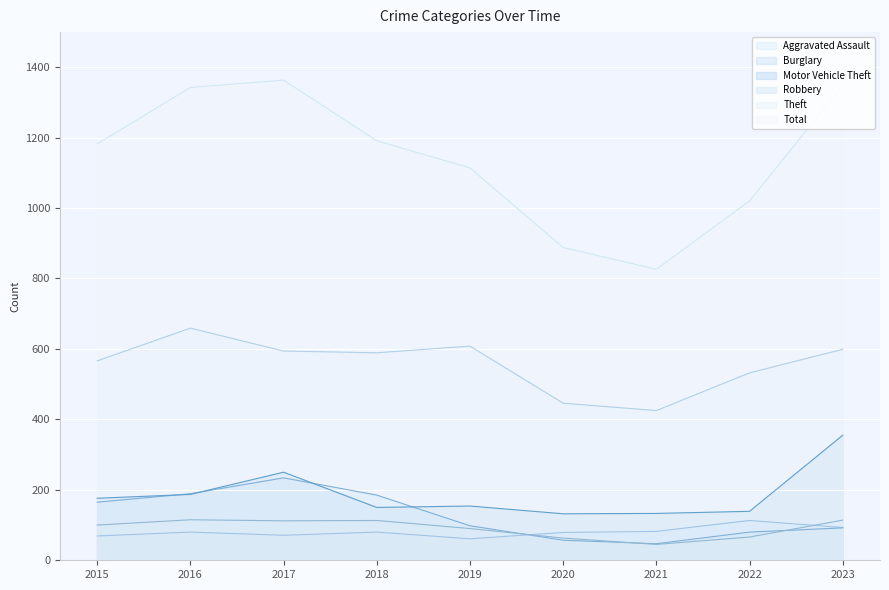

Rank the series by their maximum value, from lowest to highest.

Aggravated Assault, Robbery, Burglary, Motor Vehicle Theft, Theft, Total